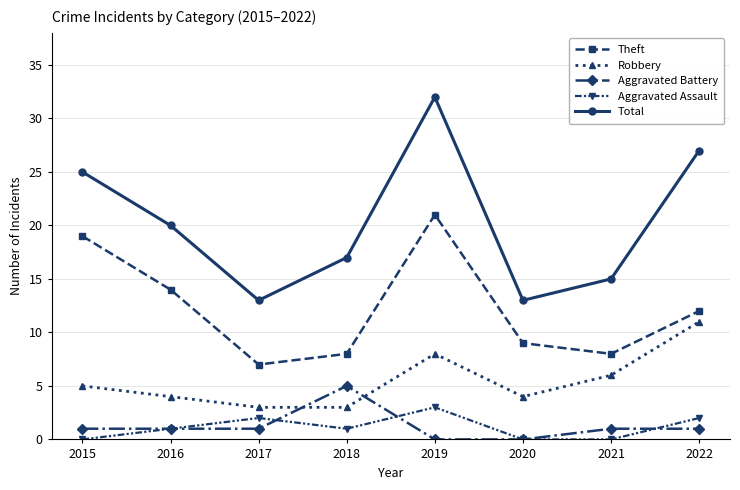

What is the maximum value shown in the chart?

32